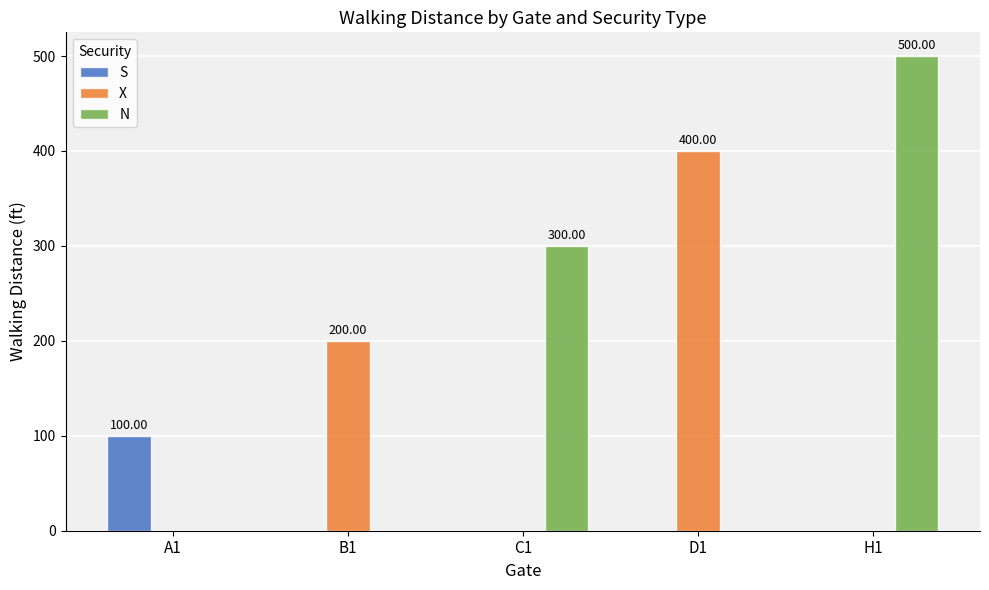

Which series has the largest total across all categories?

N